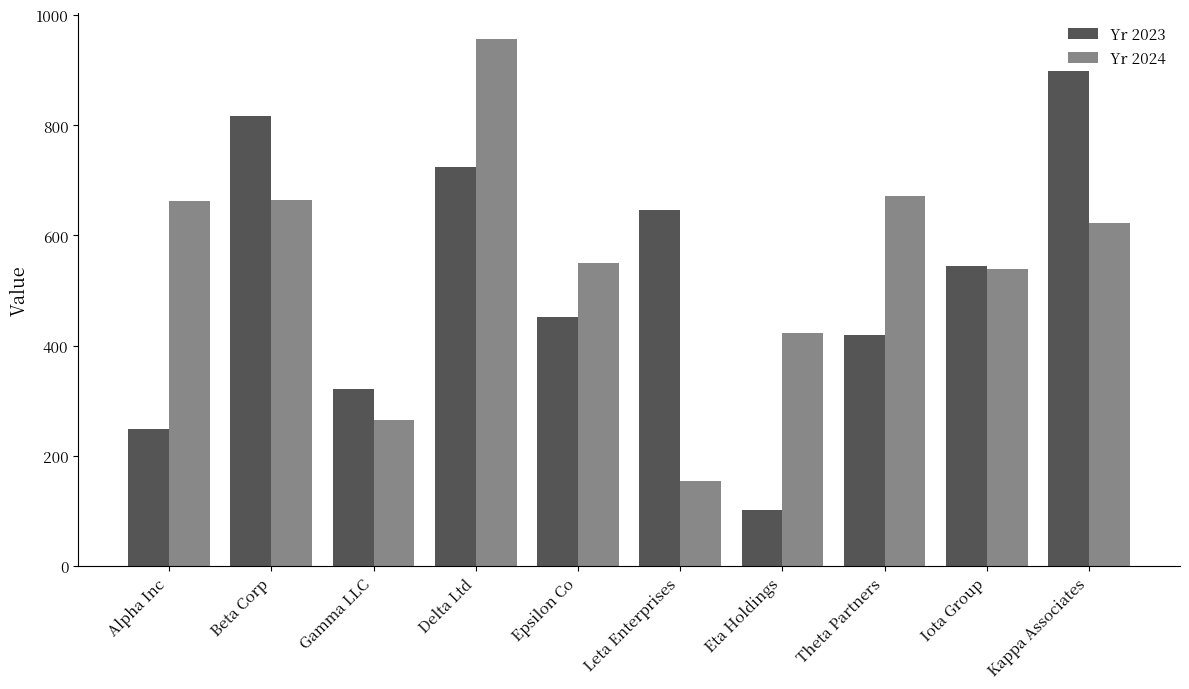

What is the average value of the Yr 2023 series?

518